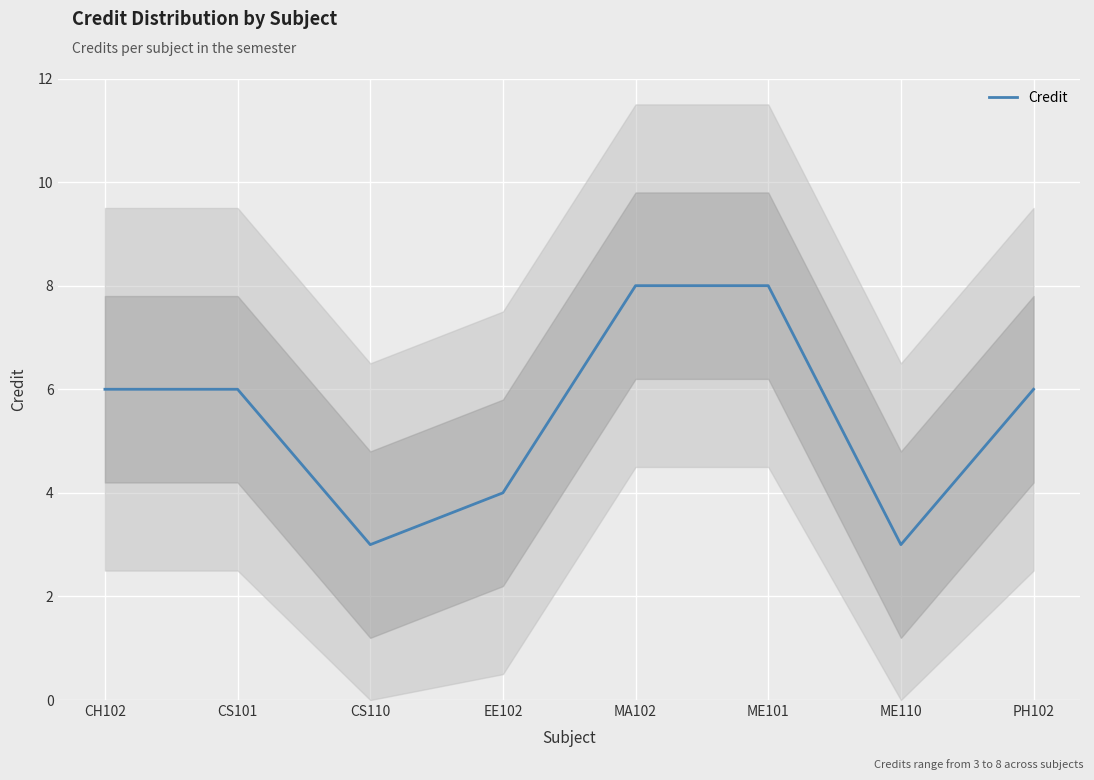

How many categories are shown in the chart?

8